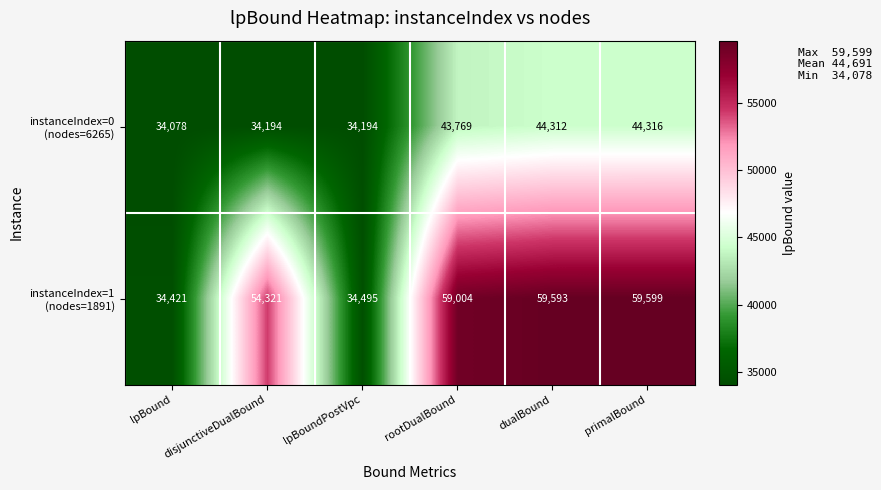

What is the smallest value displayed?

34078